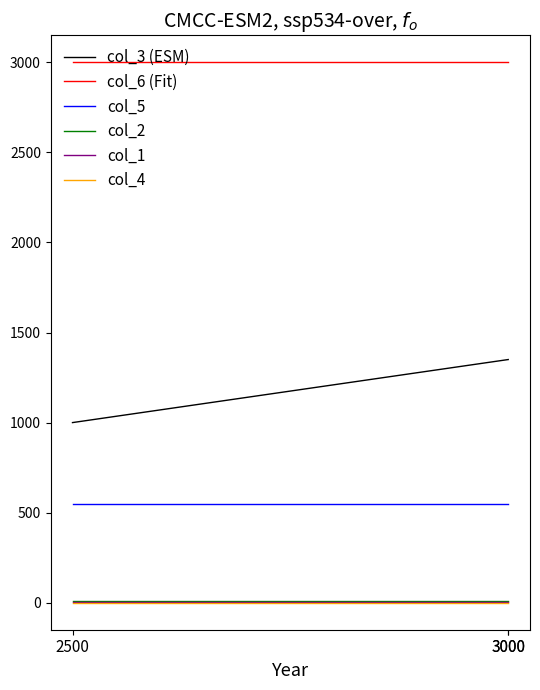

Which series has the largest total across all categories?

col_6 (Fit)